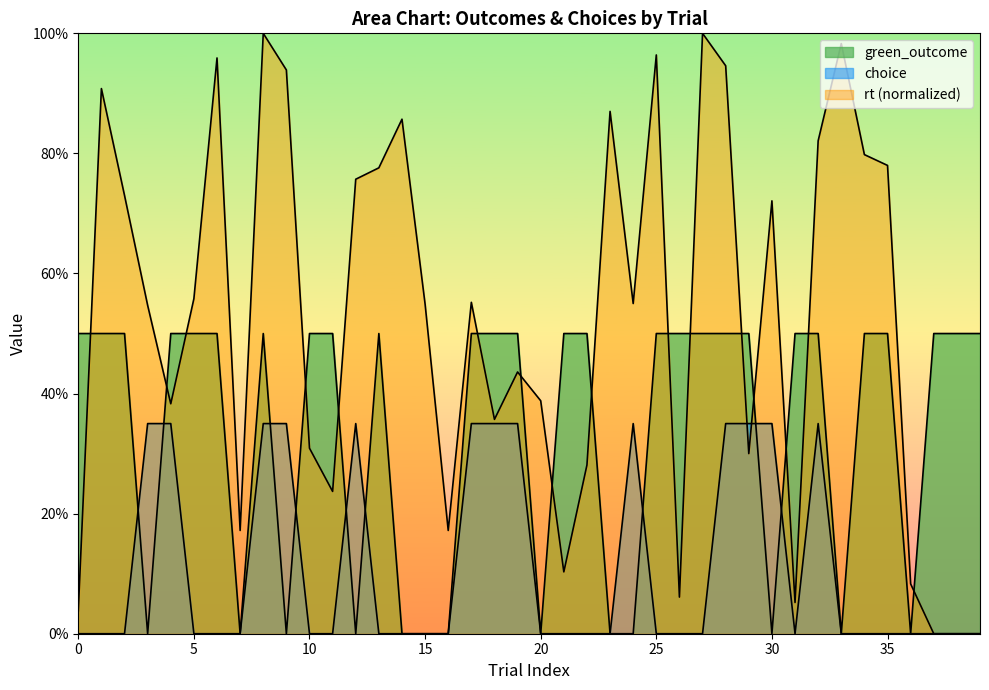

Rank the series by their average value, from highest to lowest.

rt_norm, green_outcome, choice